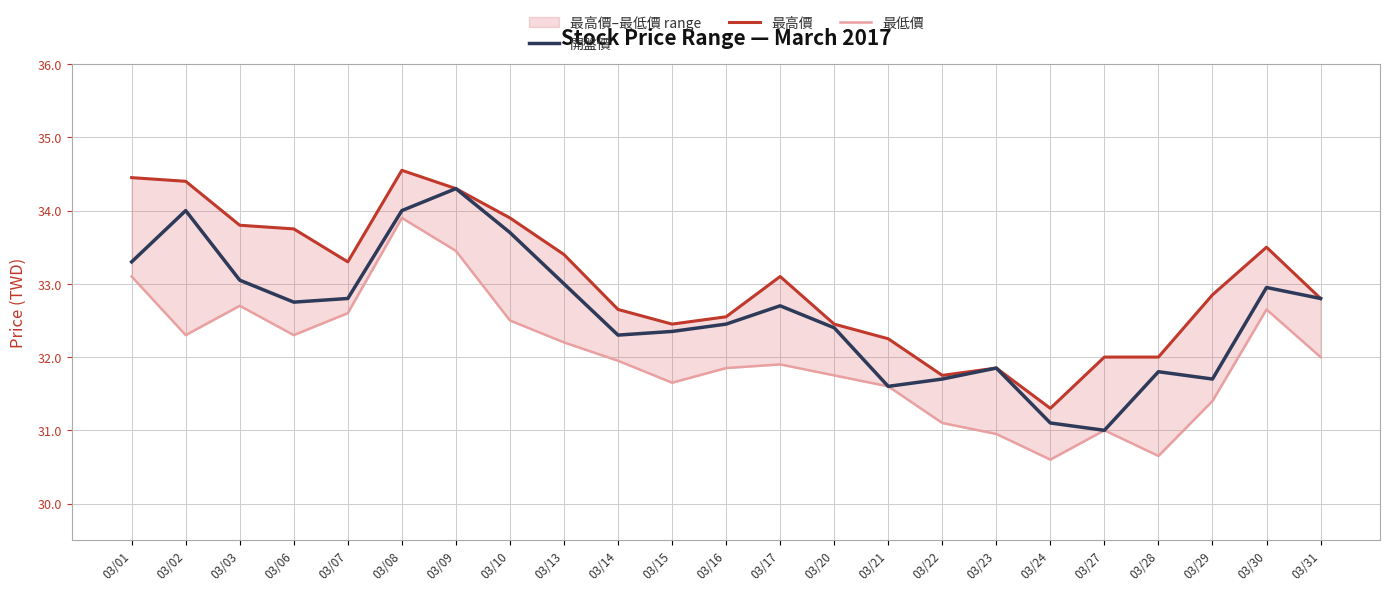

Between 03/27 and 03/16, which is larger?

03/16